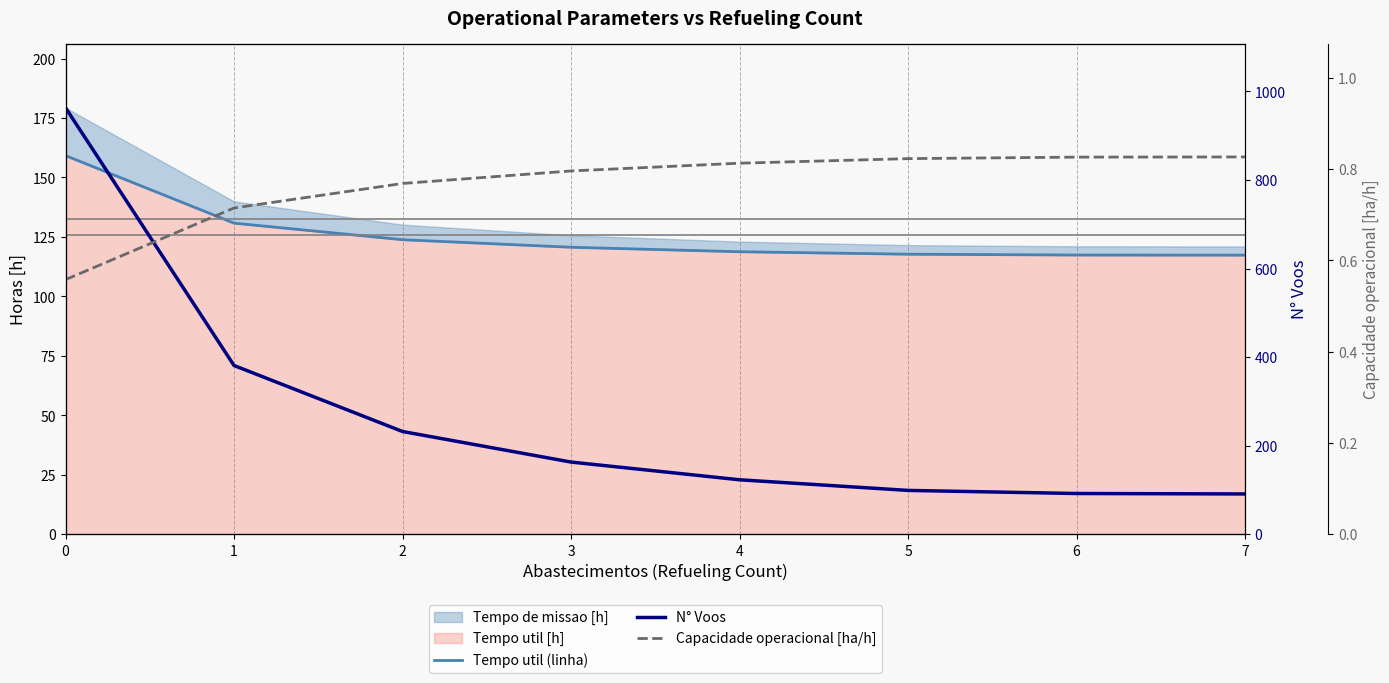

Between 1 and 7, which series saw the biggest shift?

N° Voos